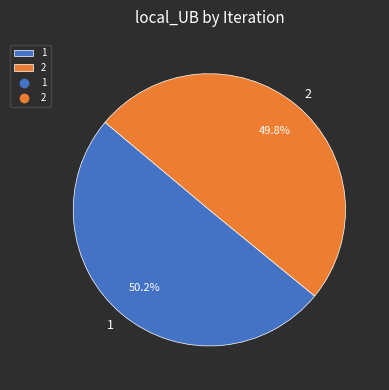

What is the ratio of the value at 1 to the value at 2?

1.0